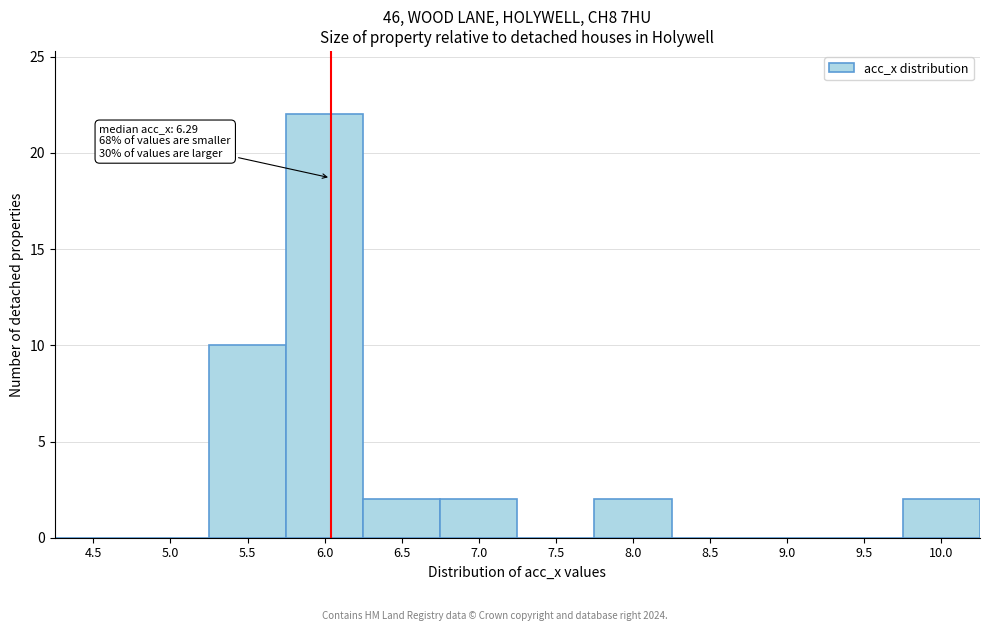

Reading left to right, transcribe all the data shown in this chart.

4.5=0	5.0=0	5.5=10	6.0=22	6.5=2	7.0=2	7.5=0	8.0=2	8.5=0	9.0=0	9.5=0	10.0=2